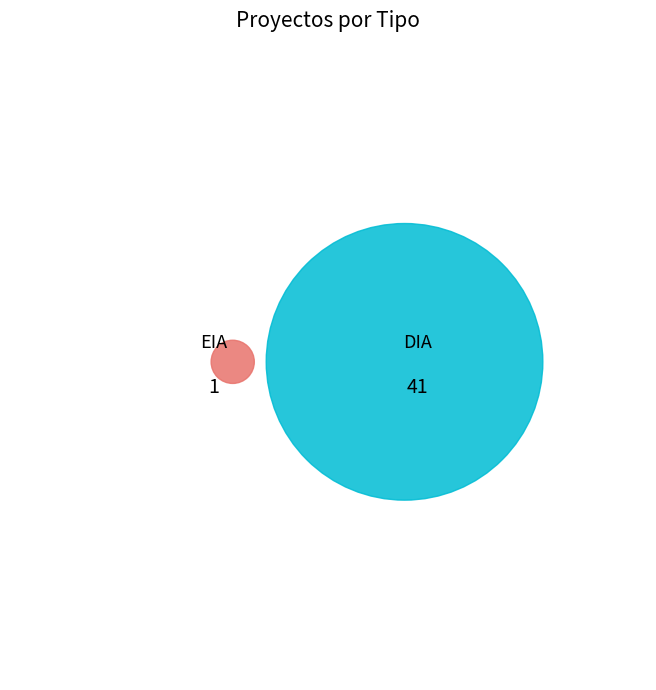

What is the change in value from DIA to EIA?

-40